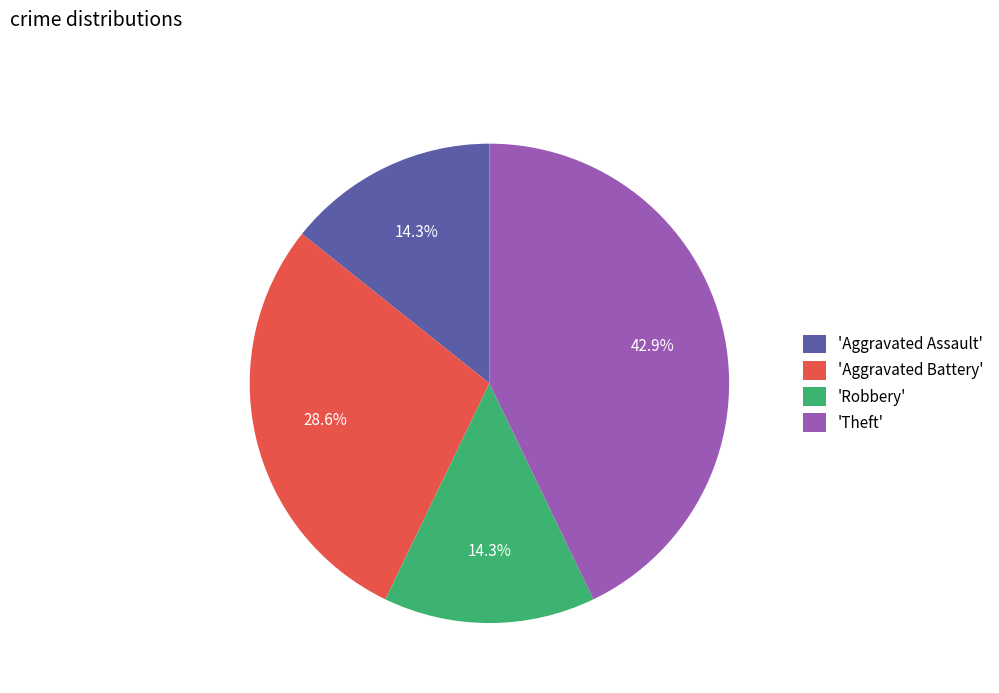

How many segments does this pie chart have?

4